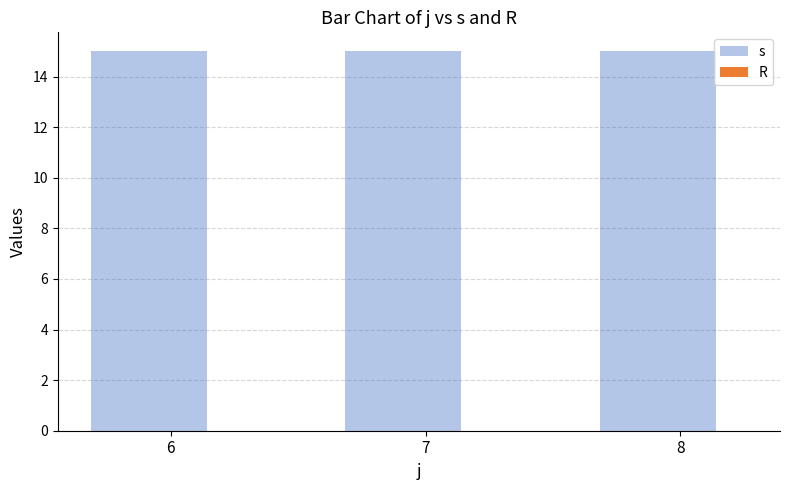

How many series are shown in this chart?

2